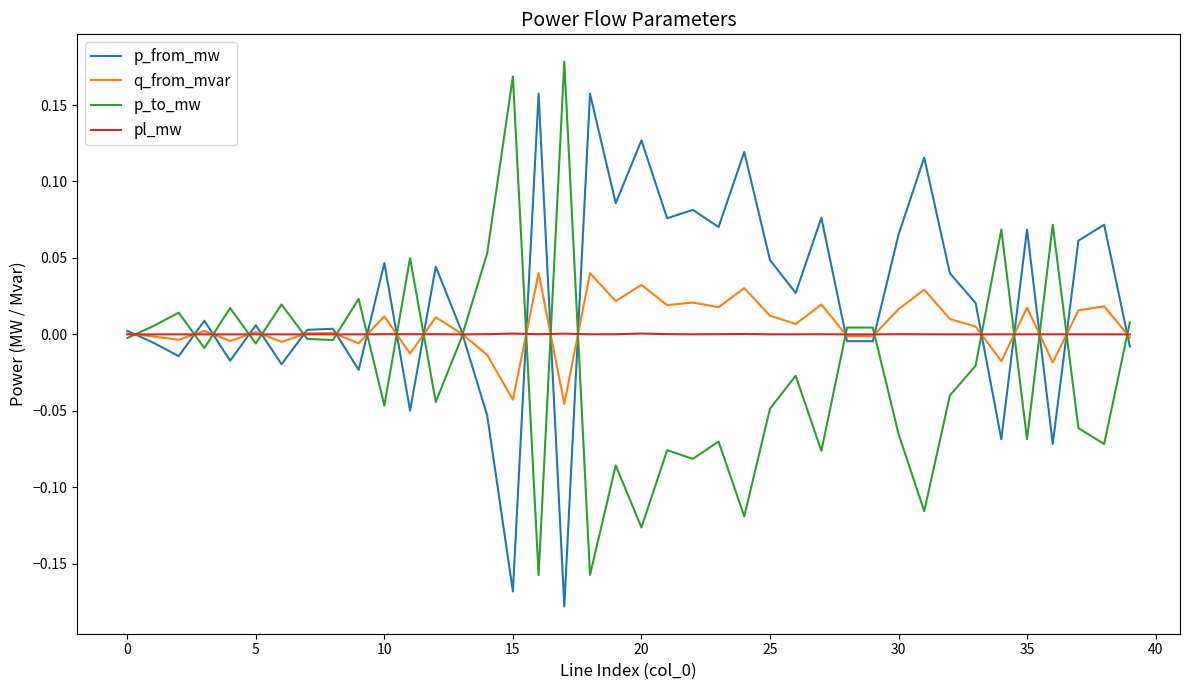

Is this an area chart (filled region under the line)?

No